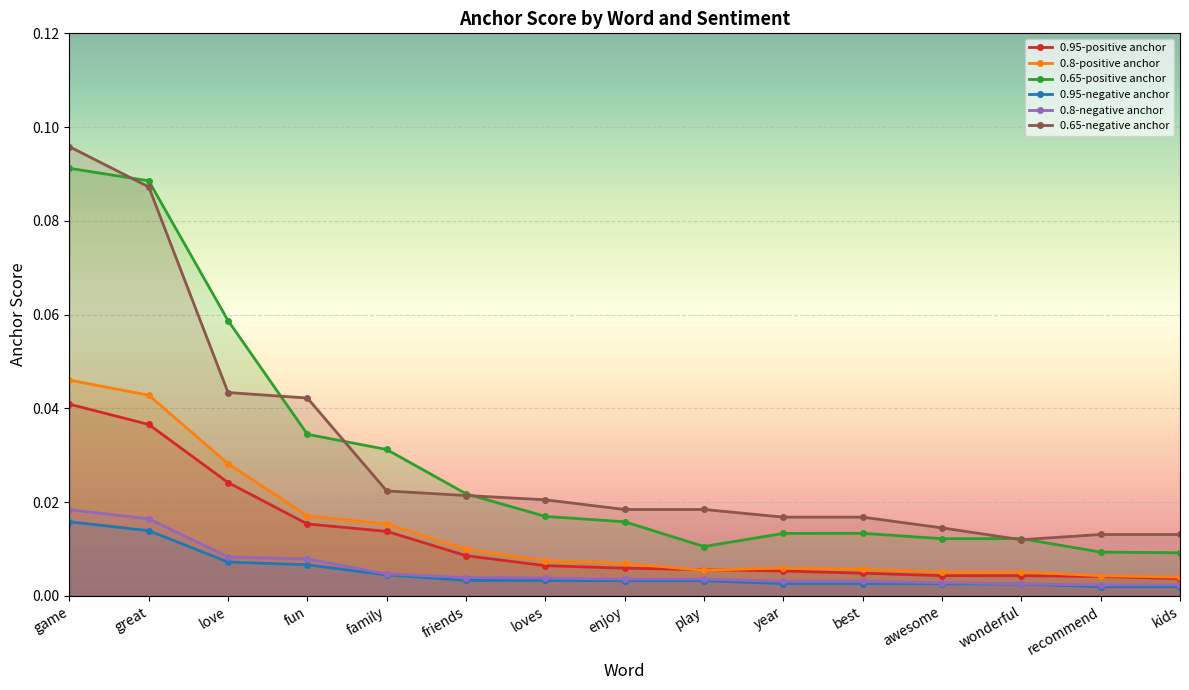

Between fun and wonderful, which series saw the biggest shift?

0.65-negative anchor